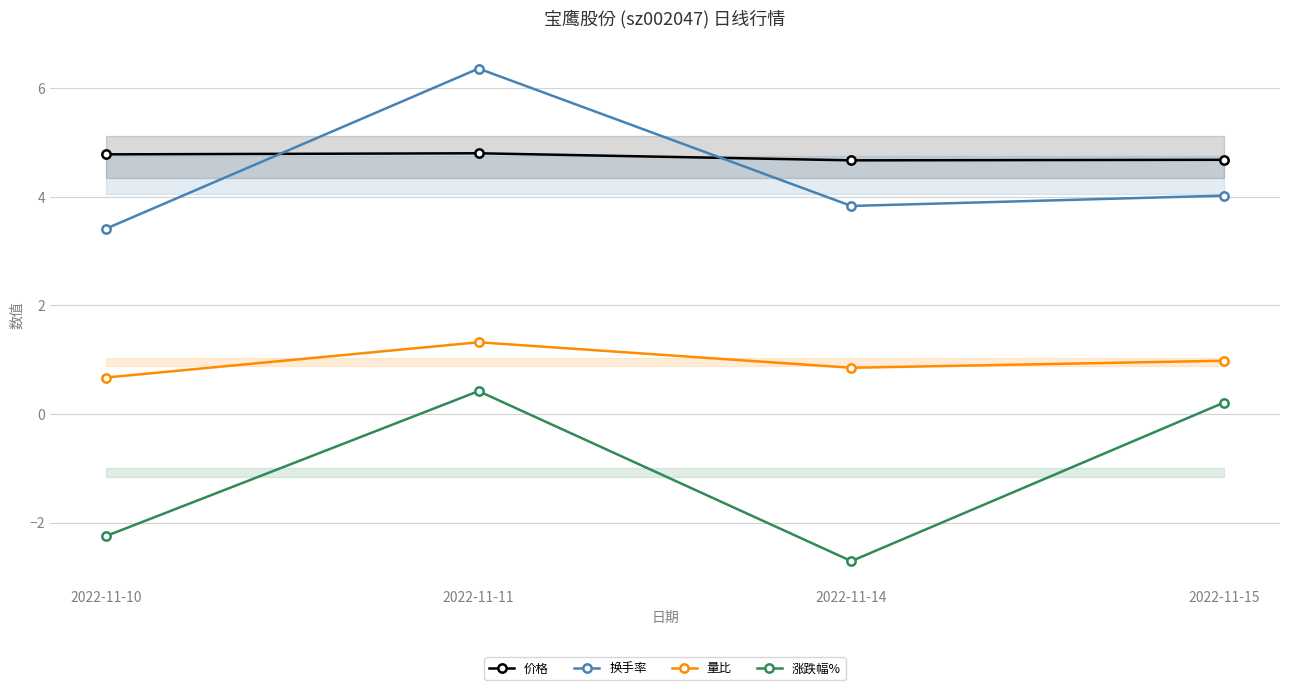

How many lines are shown in the chart?

4